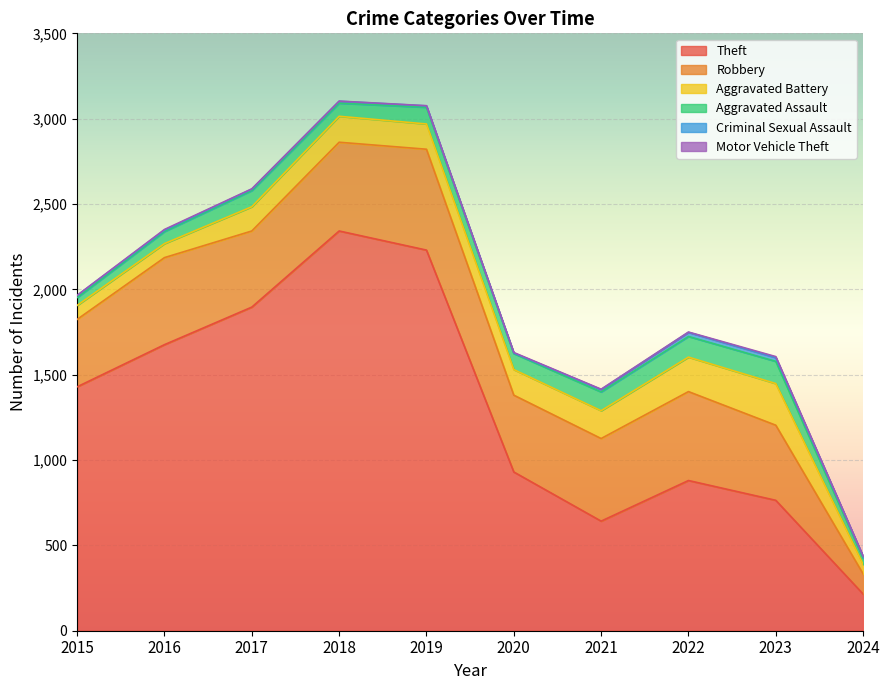

In Robbery, how many points are lower than both neighbors (excluding endpoints)?

2